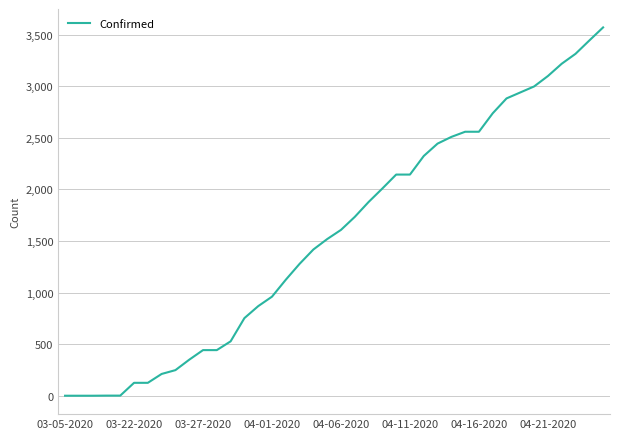

What is the greatest value displayed?

3570